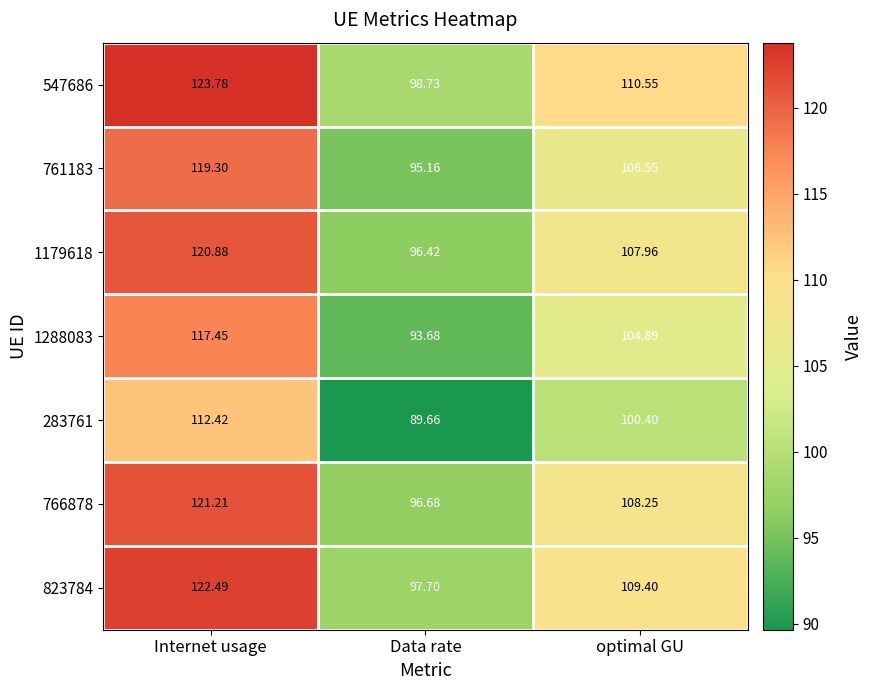

Is the value of 761183 at Data rate greater than the value of 823784 at Data rate?

No